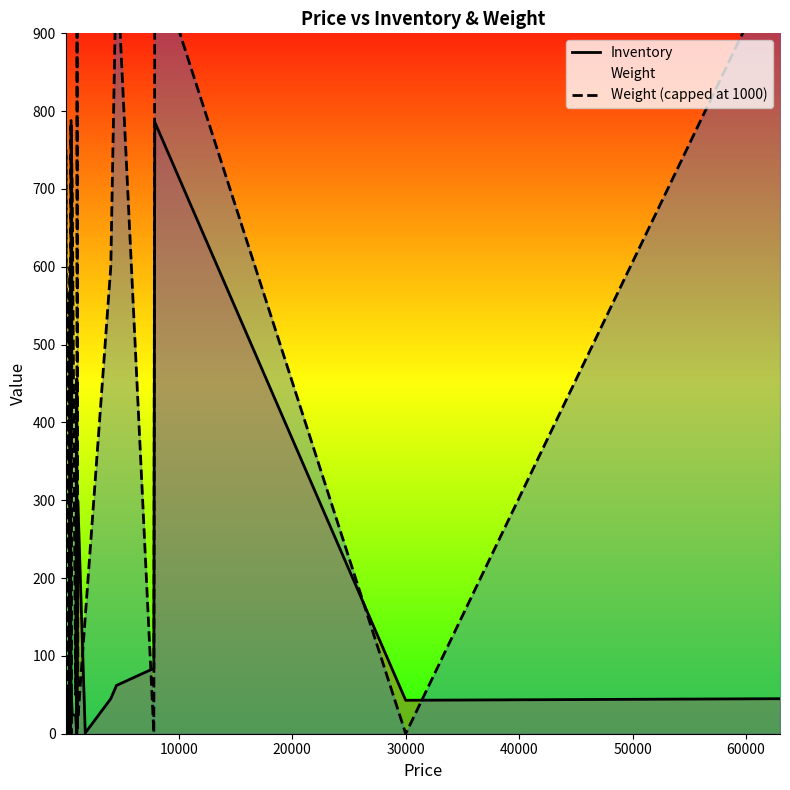

True or false: Weight (capped at 1000) and Inventory intersect in this chart.

True